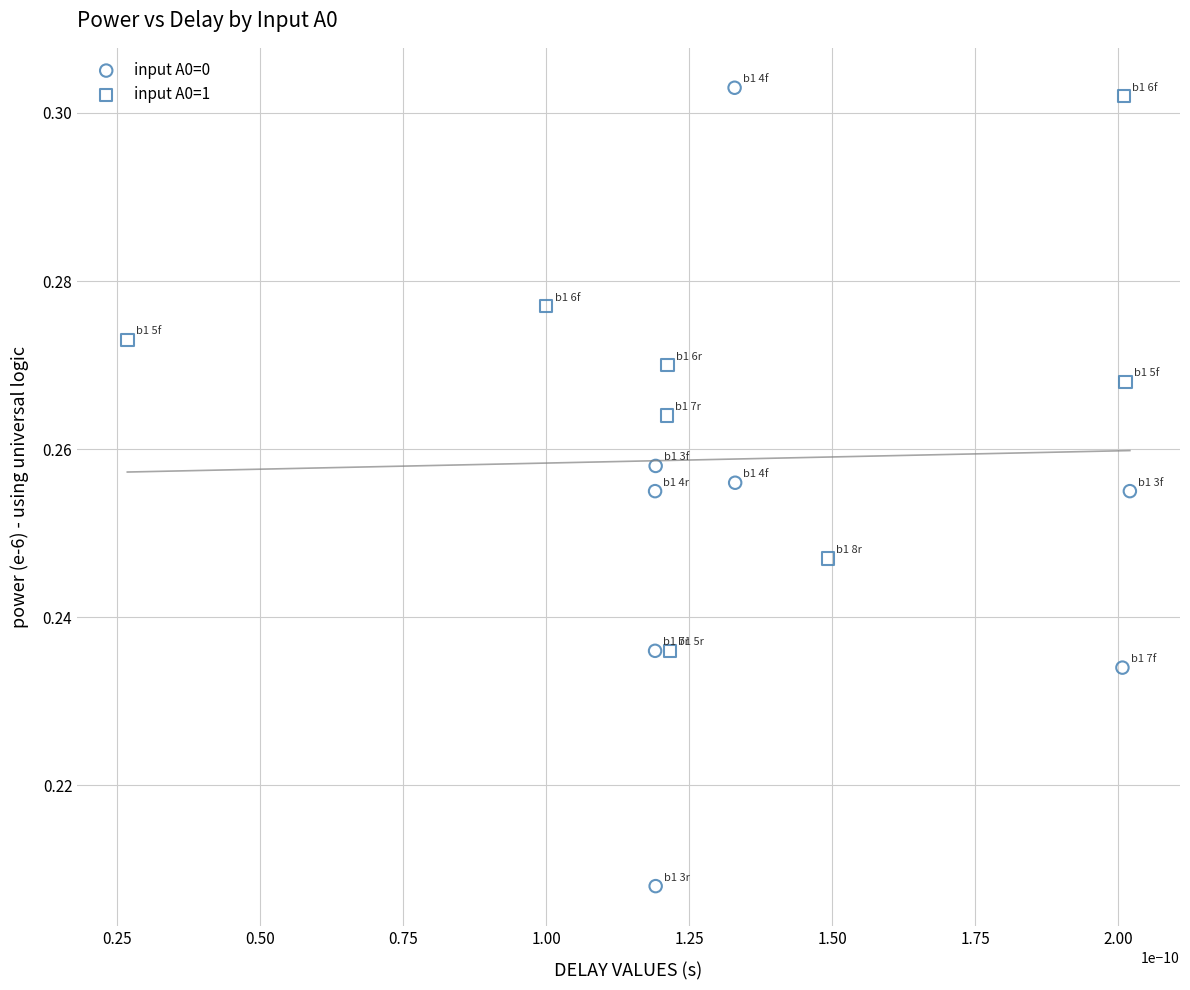

Which series has the widest spread of Y values?

input A0=0